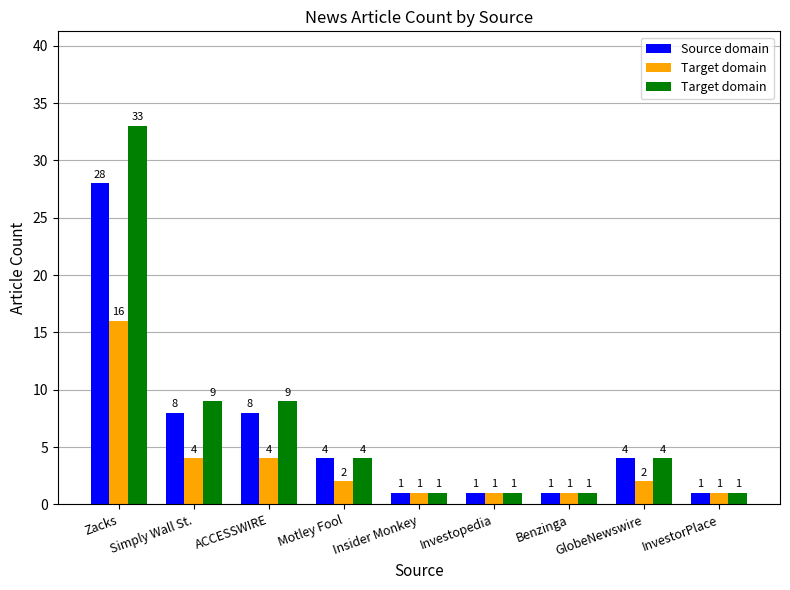

What is the difference between the maximum and minimum values in the Target domain series?

32